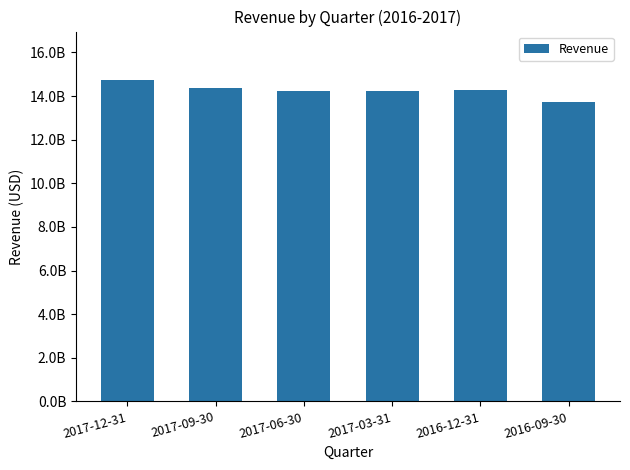

What is the greatest value displayed?

14748000000